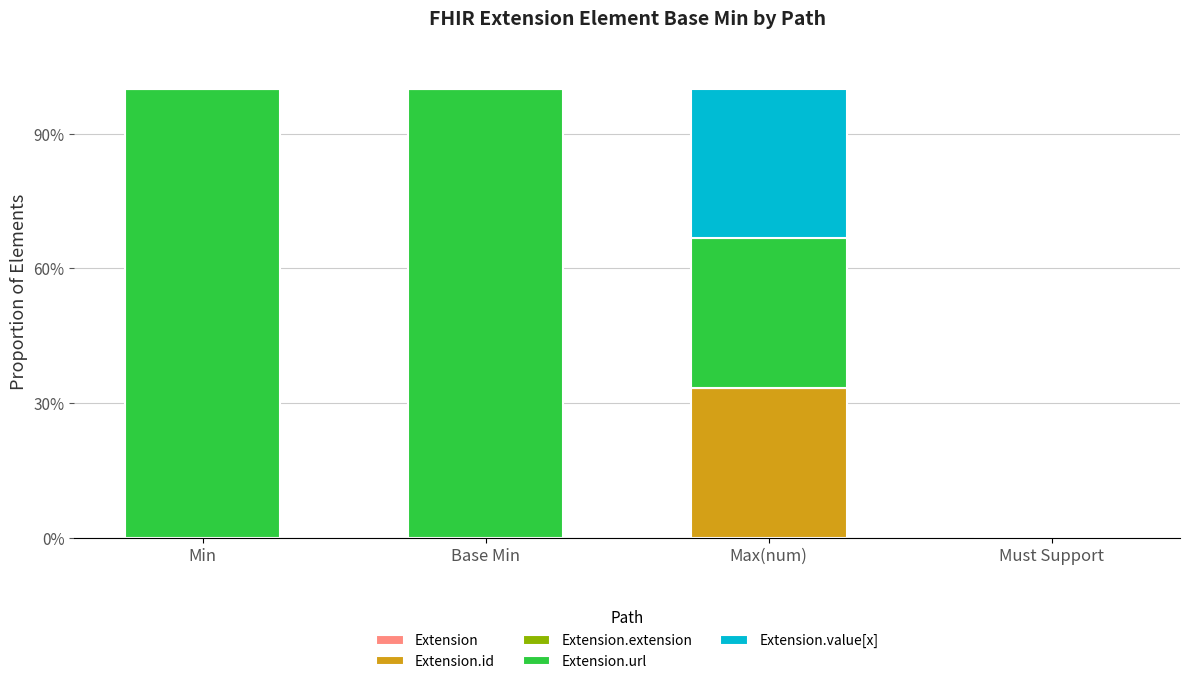

What is the maximum value for Extension.id?

33.3